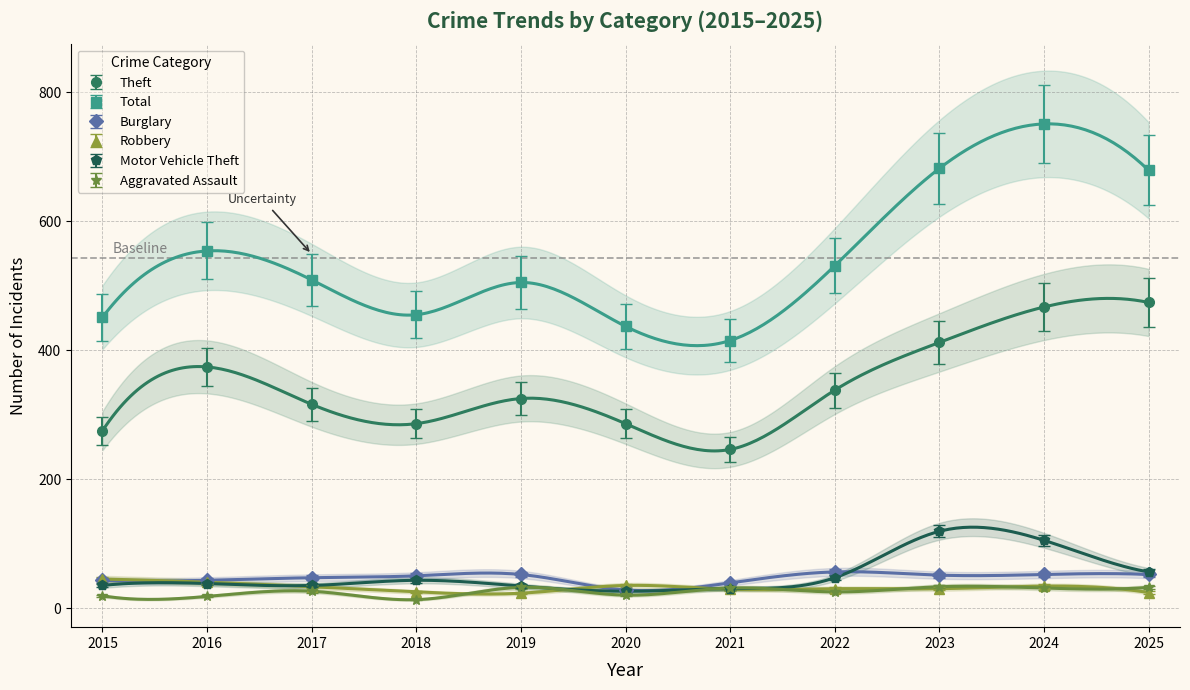

True or false: Burglary and Aggravated Assault intersect in this chart.

False